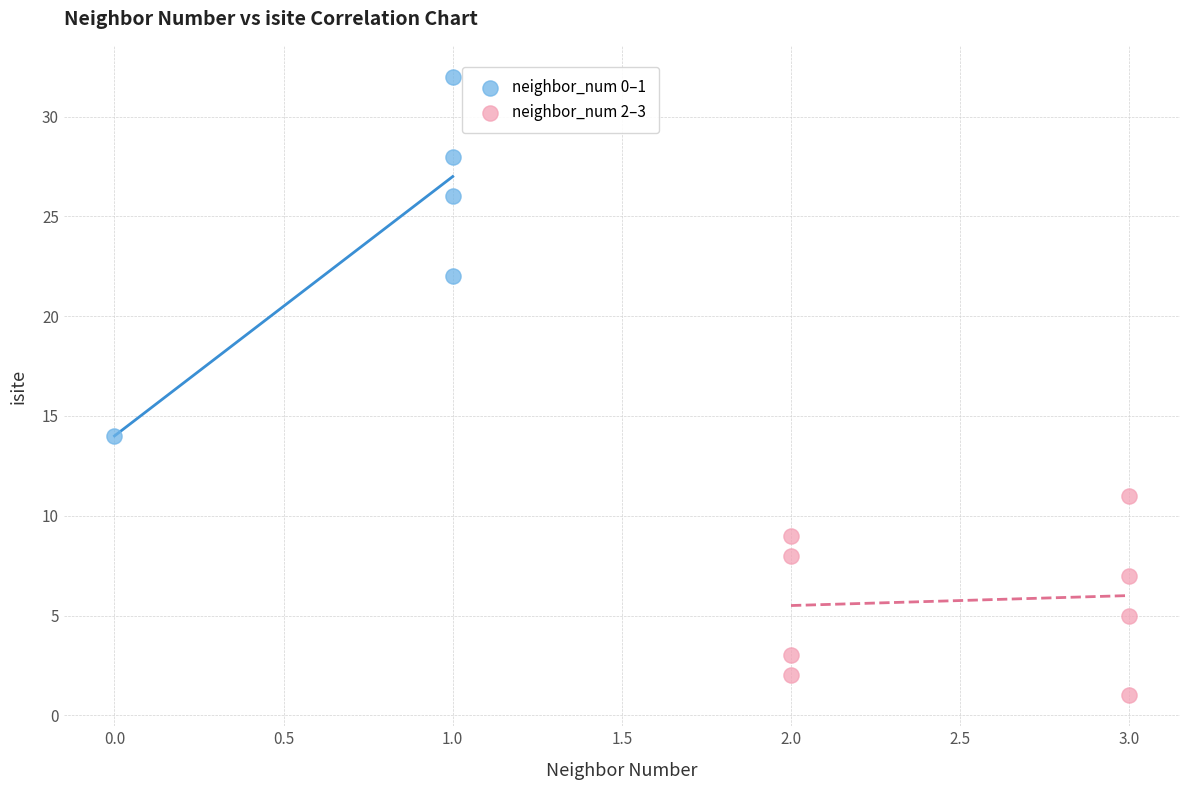

Which series has the largest Y range (max minus min)?

neighbor_num 0–1